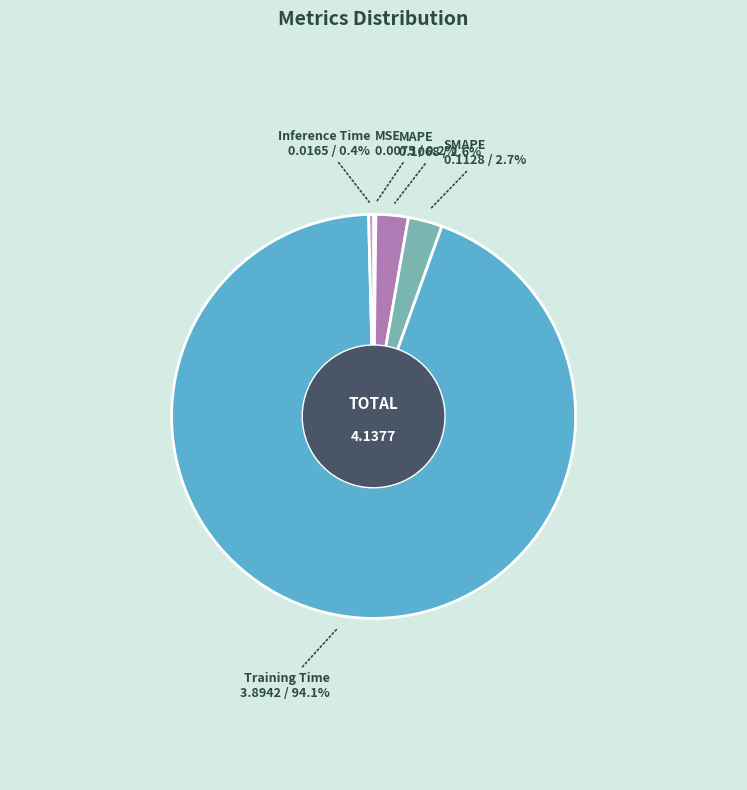

Which category has the biggest portion of the pie?

Training Time